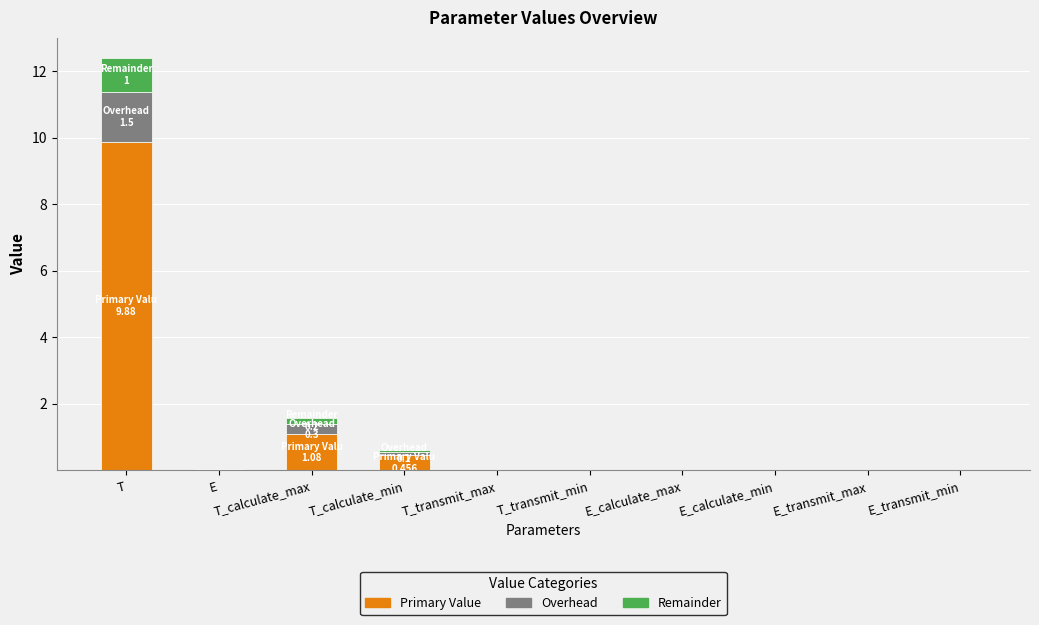

Is it true that Primary Value equals 0.5 at T_calculate_min?

True